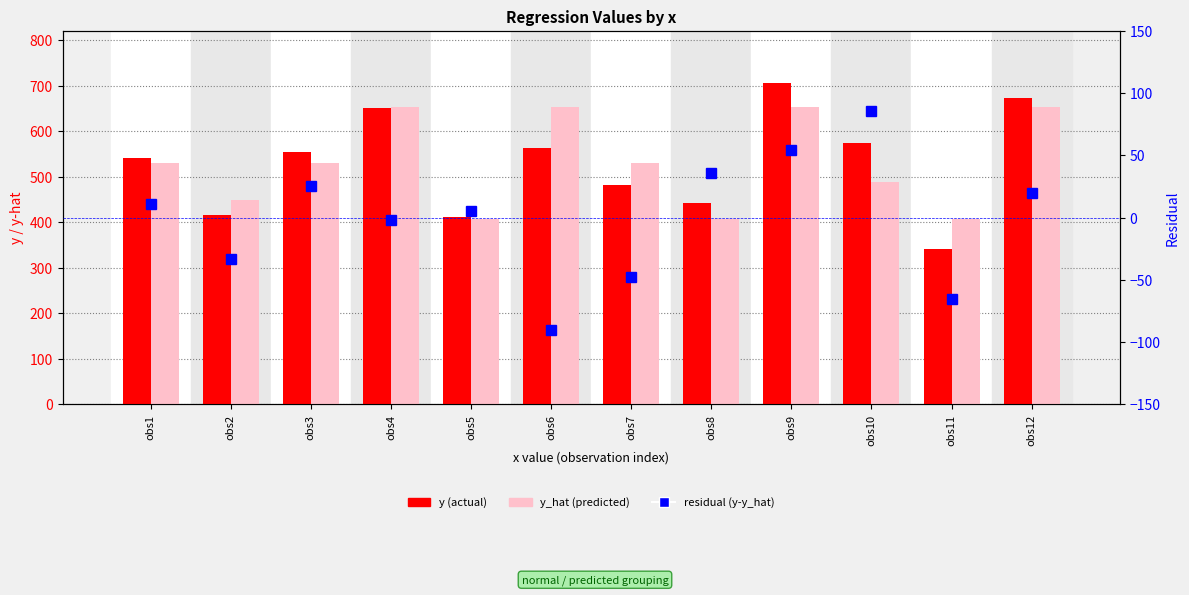

How many values in the y (actual) series are below 555?

6